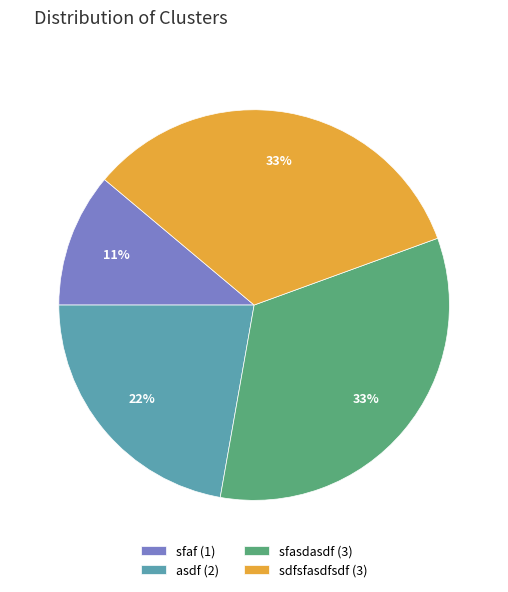

What is the ratio of the value at sfasdasdf (3) to the value at sfaf (1)?

3.0